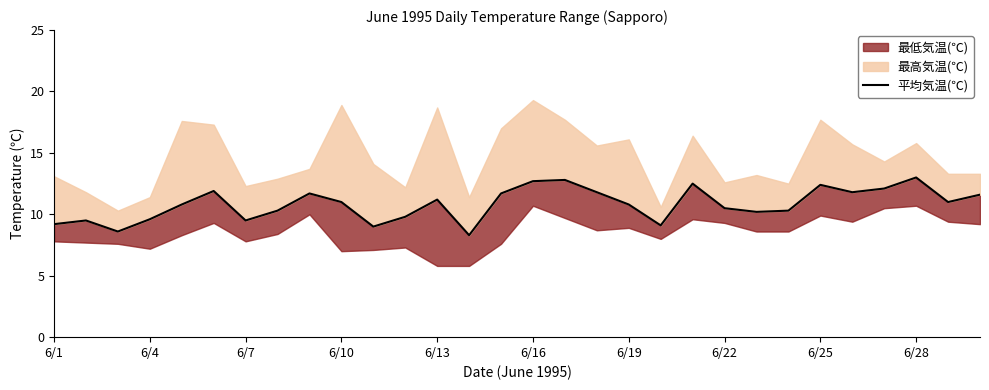

Count the number of categories in the chart.

30